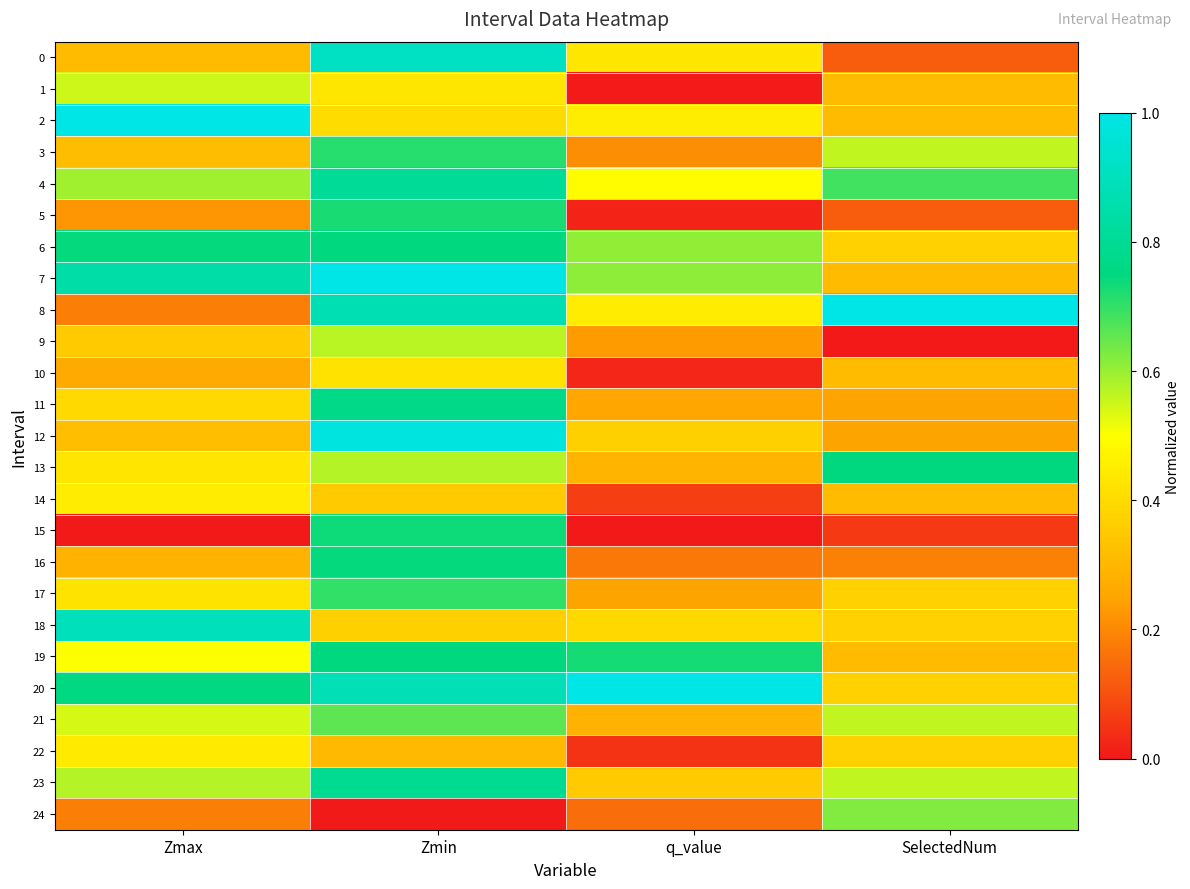

Reading right to left, extract all data points from this chart.

0: SelectedNum=0.1	q_value=0.4	Zmin=0.9	Zmax=0.3
1: SelectedNum=0.3	q_value=0.0	Zmin=0.4	Zmax=0.5
2: SelectedNum=0.3	q_value=0.4	Zmin=0.4	Zmax=1.0
3: SelectedNum=0.6	q_value=0.2	Zmin=0.7	Zmax=0.3
4: SelectedNum=0.7	q_value=0.5	Zmin=0.8	Zmax=0.6
5: SelectedNum=0.1	q_value=0.0	Zmin=0.7	Zmax=0.2
6: SelectedNum=0.4	q_value=0.6	Zmin=0.8	Zmax=0.7
7: SelectedNum=0.3	q_value=0.6	Zmin=1.0	Zmax=0.8
8: SelectedNum=1.0	q_value=0.4	Zmin=0.9	Zmax=0.2
9: SelectedNum=0.0	q_value=0.2	Zmin=0.6	Zmax=0.4
10: SelectedNum=0.3	q_value=0.0	Zmin=0.4	Zmax=0.3
11: SelectedNum=0.2	q_value=0.3	Zmin=0.8	Zmax=0.4
12: SelectedNum=0.2	q_value=0.4	Zmin=1.0	Zmax=0.3
13: SelectedNum=0.7	q_value=0.3	Zmin=0.6	Zmax=0.4
14: SelectedNum=0.3	q_value=0.1	Zmin=0.4	Zmax=0.4
15: SelectedNum=0.1	q_value=0.0	Zmin=0.7	Zmax=0.0
16: SelectedNum=0.2	q_value=0.2	Zmin=0.7	Zmax=0.3
17: SelectedNum=0.4	q_value=0.2	Zmin=0.7	Zmax=0.4
18: SelectedNum=0.4	q_value=0.4	Zmin=0.4	Zmax=0.9
19: SelectedNum=0.3	q_value=0.7	Zmin=0.8	Zmax=0.5
20: SelectedNum=0.4	q_value=1.0	Zmin=0.9	Zmax=0.8
21: SelectedNum=0.6	q_value=0.3	Zmin=0.7	Zmax=0.5
22: SelectedNum=0.4	q_value=0.0	Zmin=0.3	Zmax=0.4
23: SelectedNum=0.6	q_value=0.4	Zmin=0.8	Zmax=0.6
24: SelectedNum=0.6	q_value=0.1	Zmin=0.0	Zmax=0.2